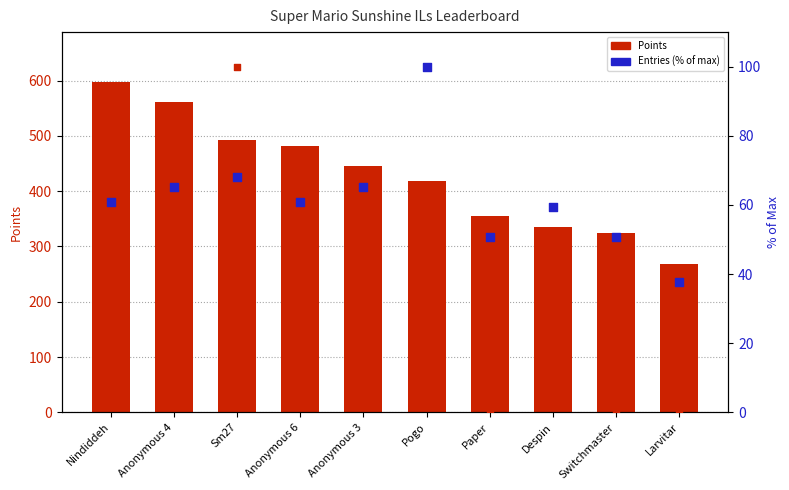

Is the value of Entries (% of max) at Sm27 greater than the value of Points at Nindiddeh?

No